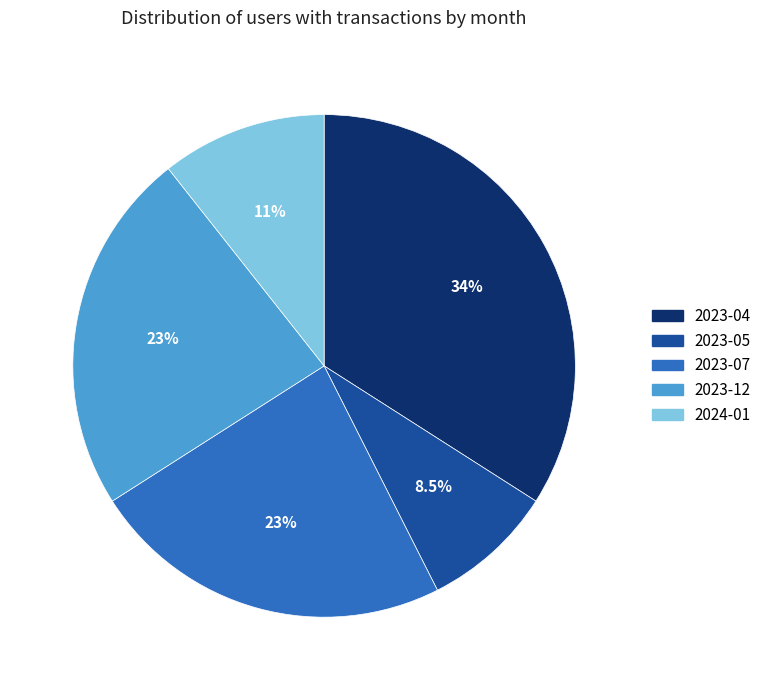

Is there a majority slice in this chart?

No